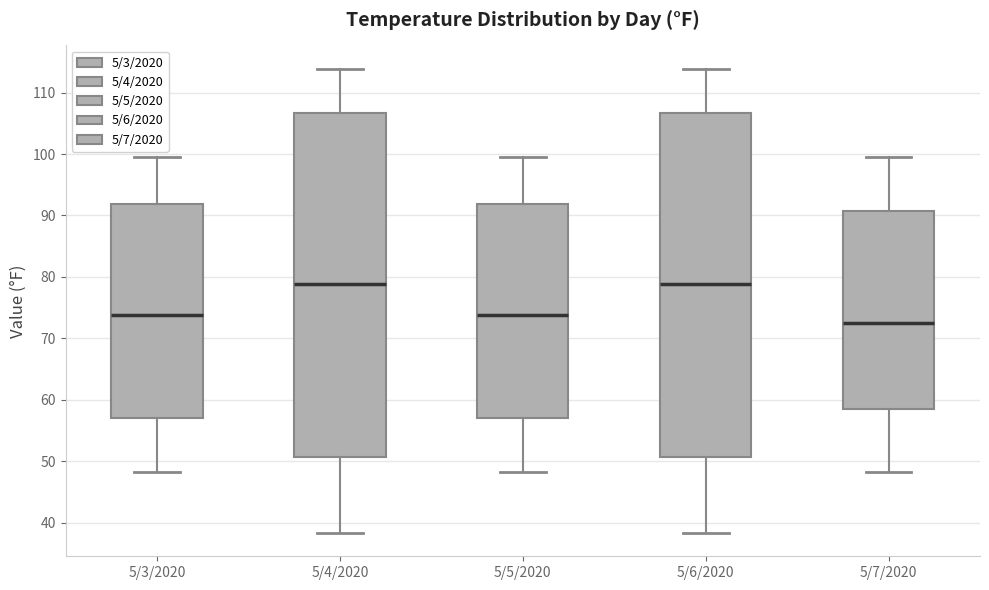

Reading left to right, transcribe this box plot: for each box, give where its median line is, the range the box spans, and where its two whiskers end, as read against the y-axis. The values are not printed on the chart, so give them approximately, as read against the axis.

5/3/2020: median 74, box 57 to 92, whiskers 48 to 100
5/4/2020: median 79, box 51 to 107, whiskers 38 to 114
5/5/2020: median 74, box 57 to 92, whiskers 48 to 100
5/6/2020: median 79, box 51 to 107, whiskers 38 to 114
5/7/2020: median 73, box 59 to 91, whiskers 48 to 100